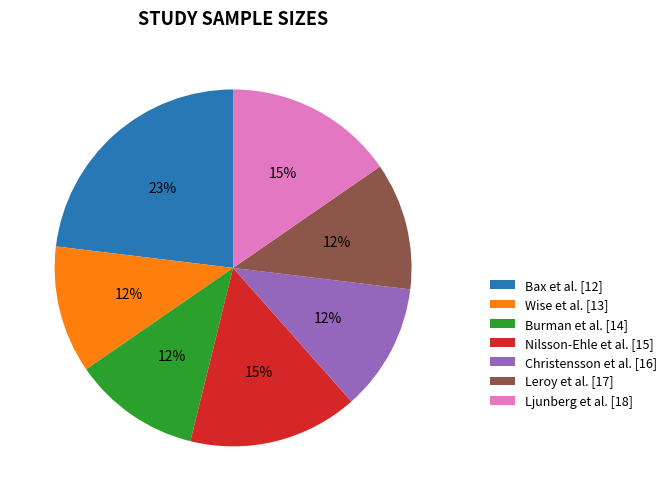

To the nearest percent, what percentage of the pie is Burman et al. [14]?

12%